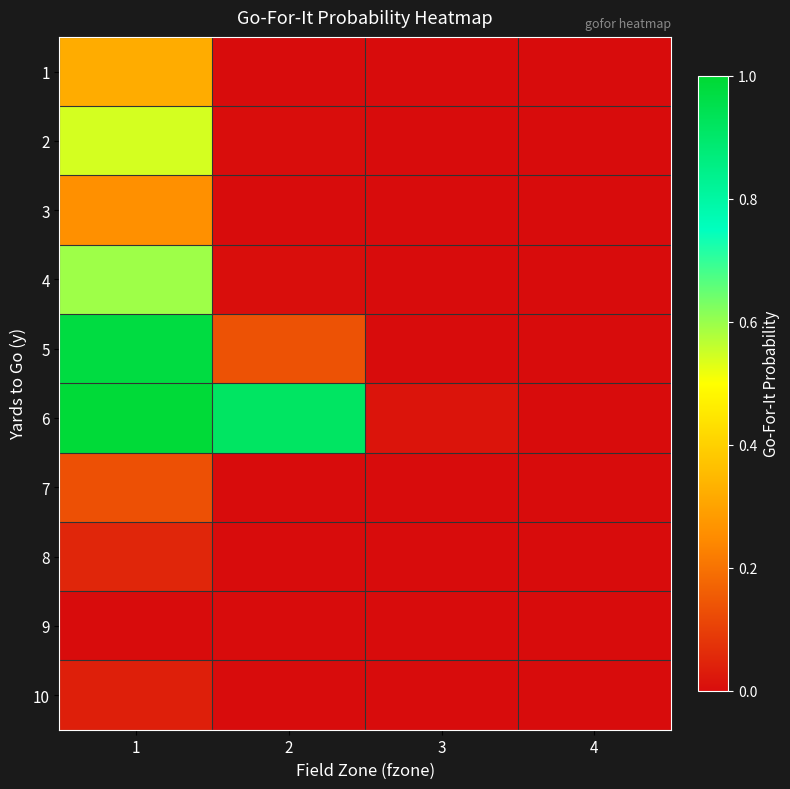

Rank the series by their maximum value, from lowest to highest.

9, 10, 8, 7, 3, 1, 2, 4, 5, 6